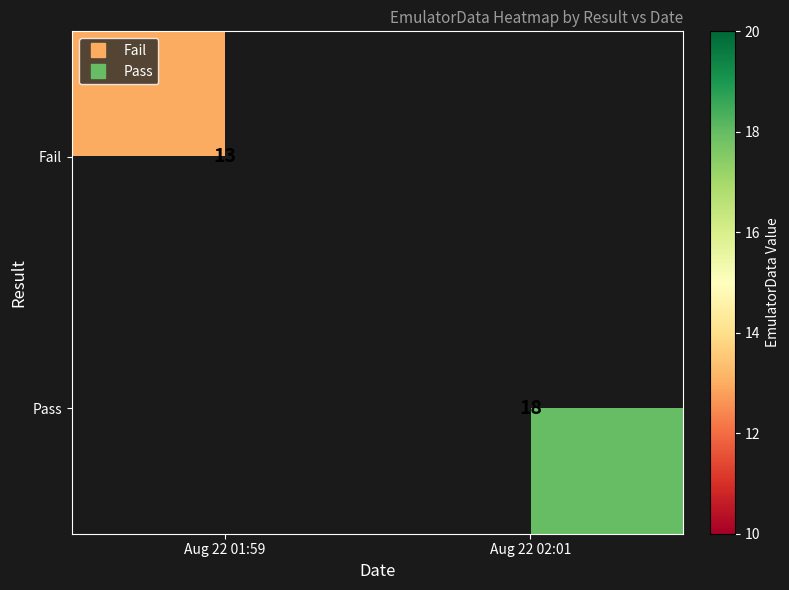

Which label corresponds to the largest value in the chart?

Aug 22 02:01